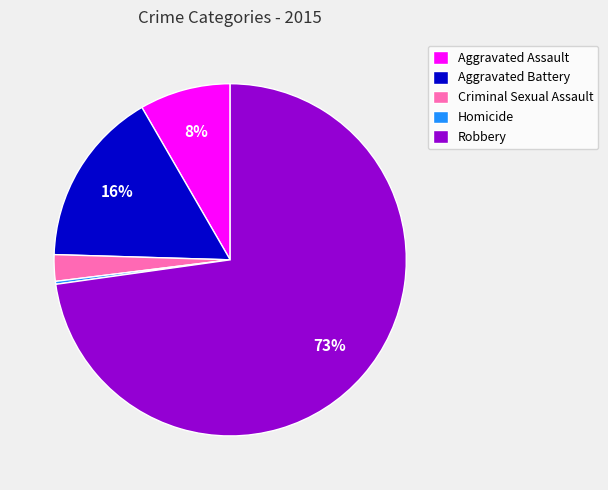

To the nearest percent, what percentage of the pie is Aggravated Assault?

8%